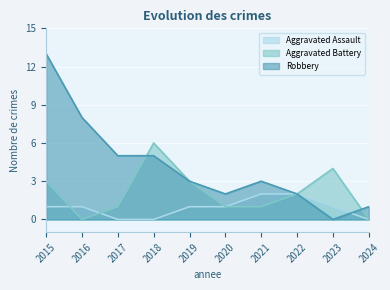

Where is the first local maximum for Robbery?

2021